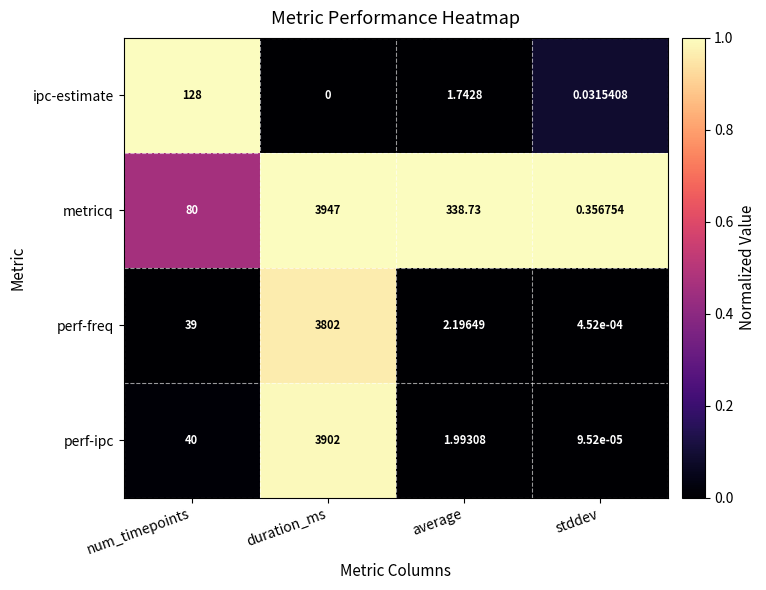

Is the value of perf-ipc at num_timepoints greater than the value of perf-freq at stddev?

Yes